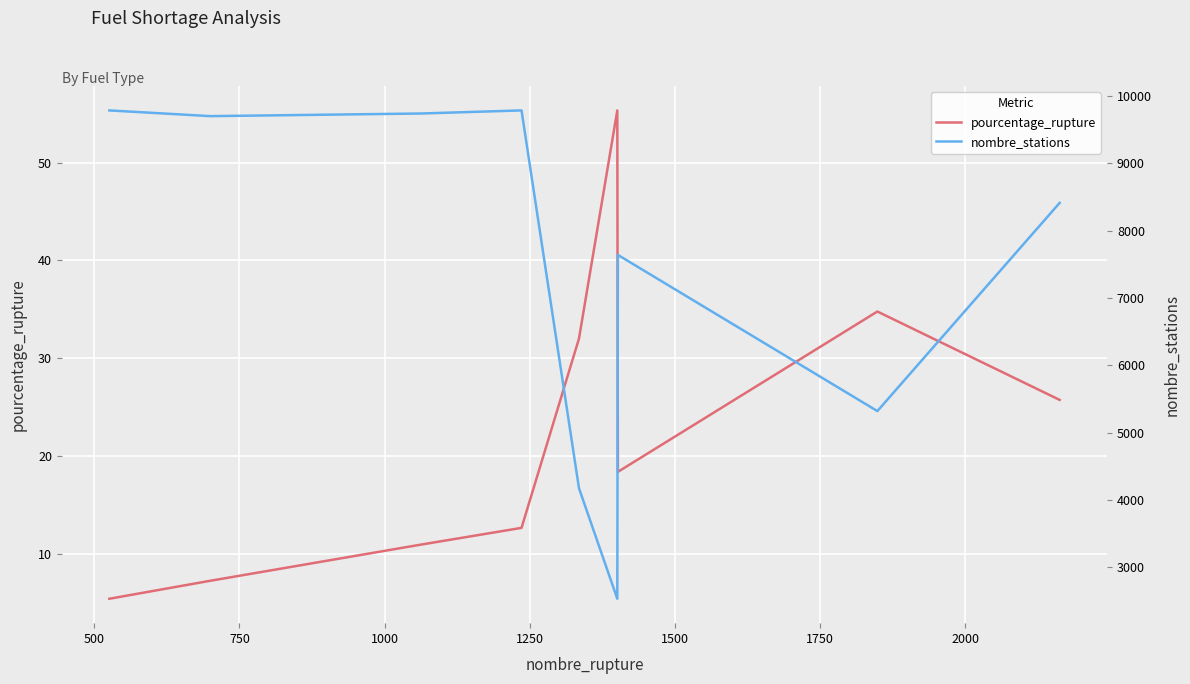

Rank the series by their maximum value, from lowest to highest.

pourcentage_rupture, nombre_stations